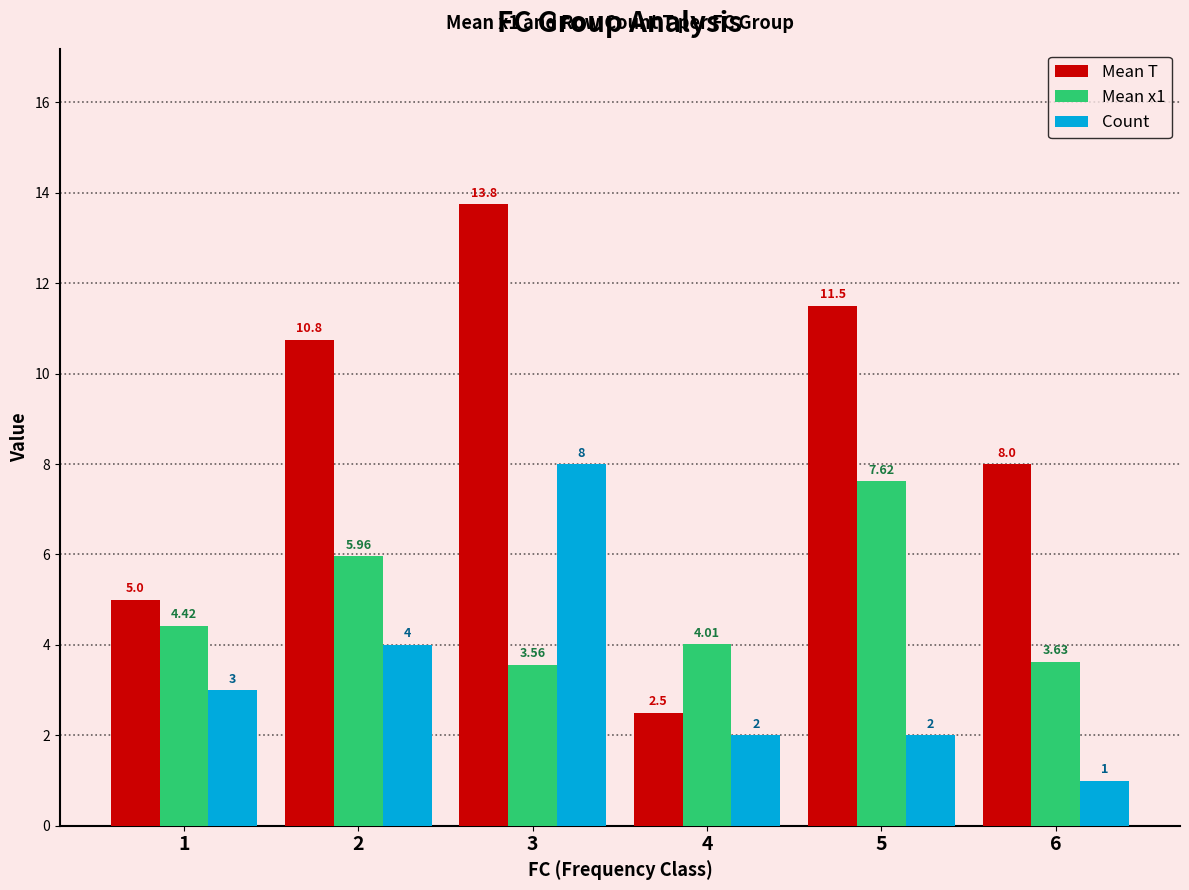

How many series are shown in this chart?

3